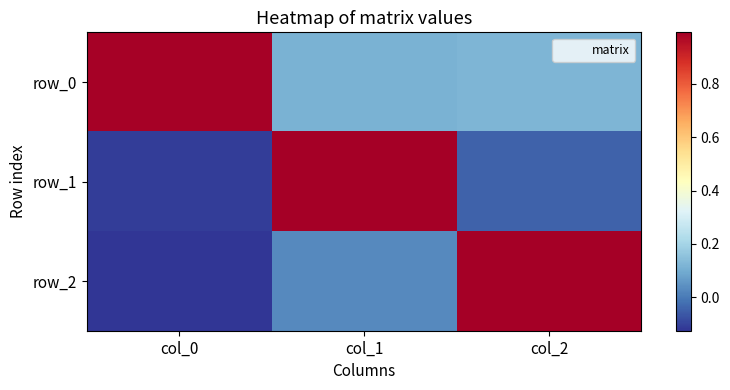

What is the maximum value shown in the chart?

1.0